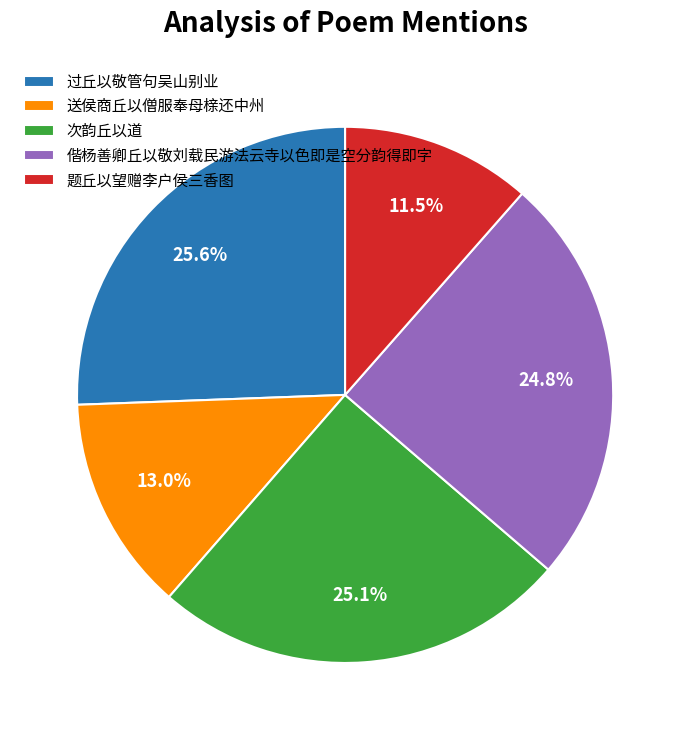

Which category has the smallest portion of the pie?

题丘以望赠李户侯三香图